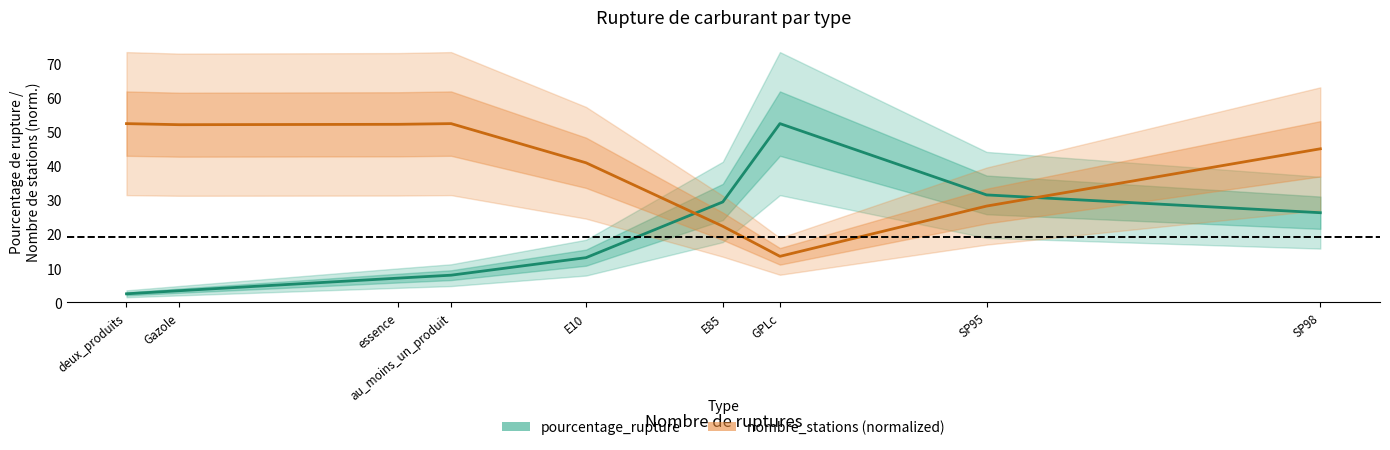

Reading right to left, list all the values displayed in this chart.

pourcentage_rupture: 26.3	31.5	52.3	29.4	13.1	8.0	7.1	3.4	2.5
nombre_stations (normalized): 45.0	28.2	13.5	22.3	40.9	52.3	52.1	52.0	52.3